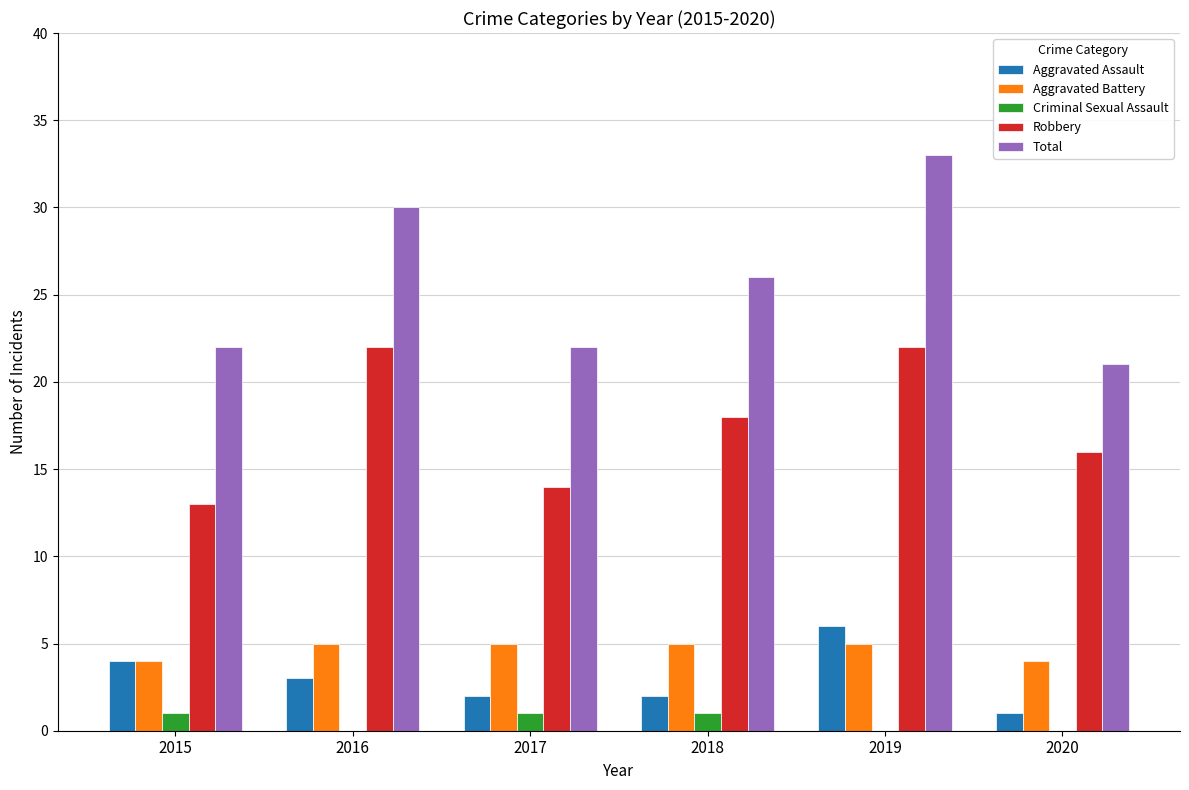

Are the bars horizontal?

No